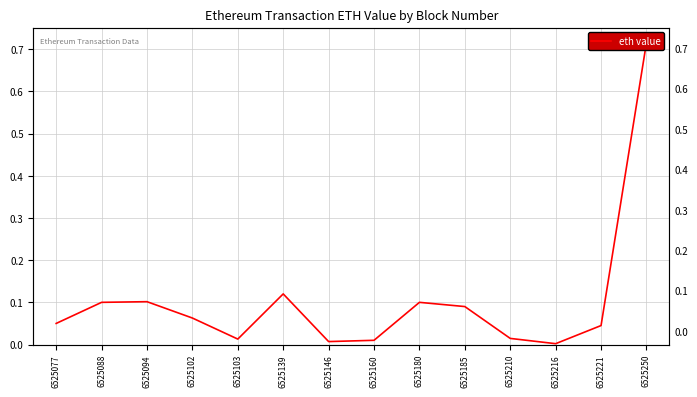

True or false: the data shows 0.1 at 6525102.

True